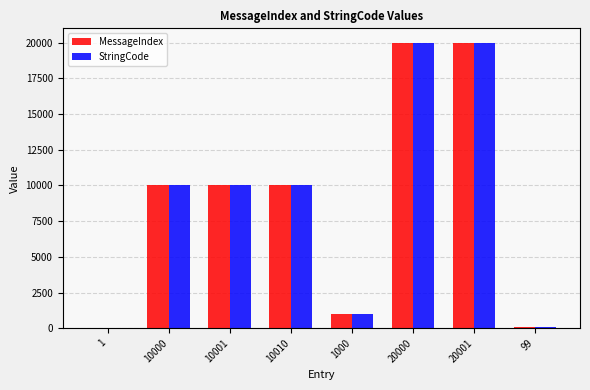

The StringCode series shows 20000 at 20000. True or false?

True